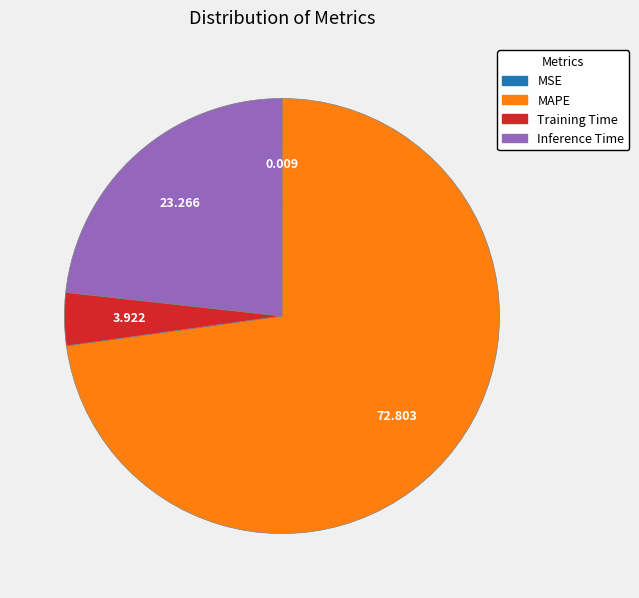

Is there any slice that represents more than half of the pie?

Yes